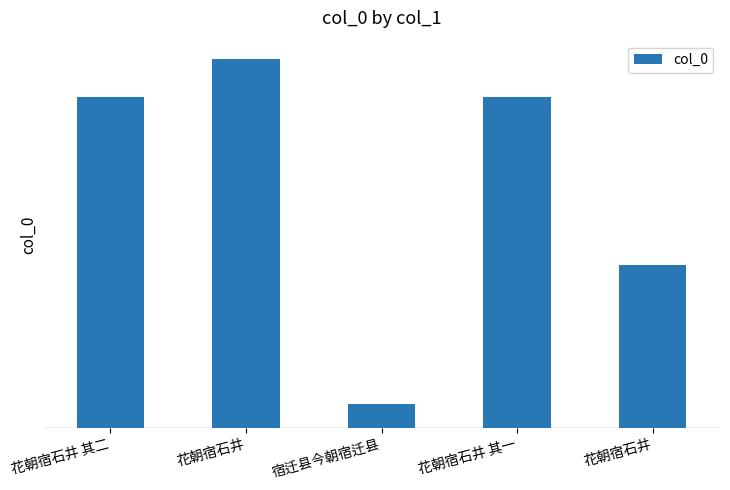

What is the sum of all values?

2691661